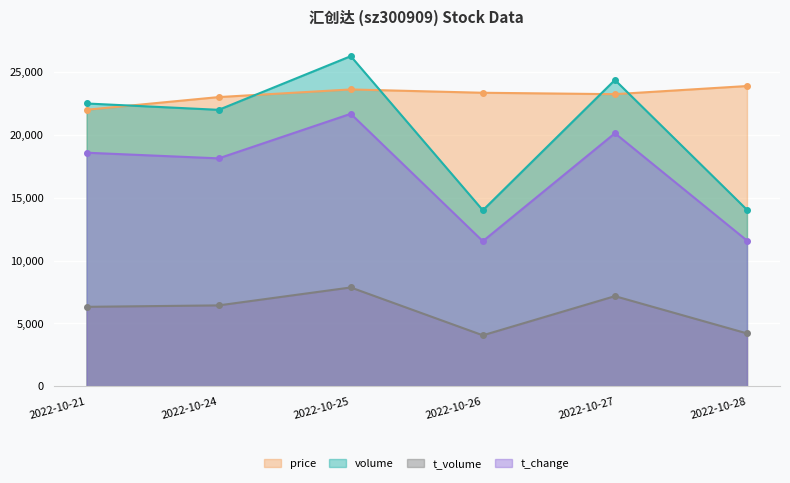

In t_change, how many points are lower than both neighbors (excluding endpoints)?

2